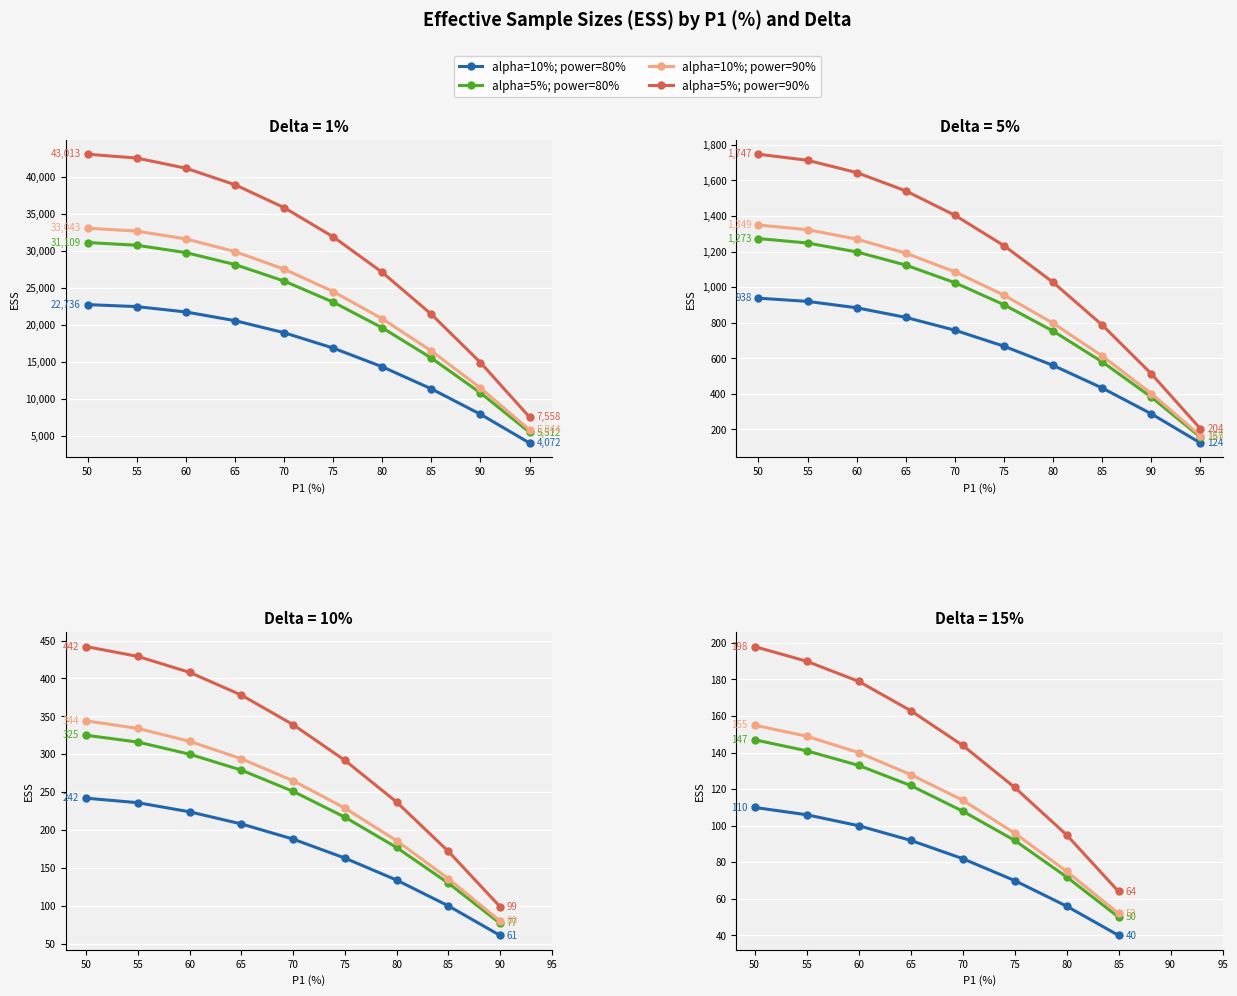

Which has a higher value, 60 or 50?

50